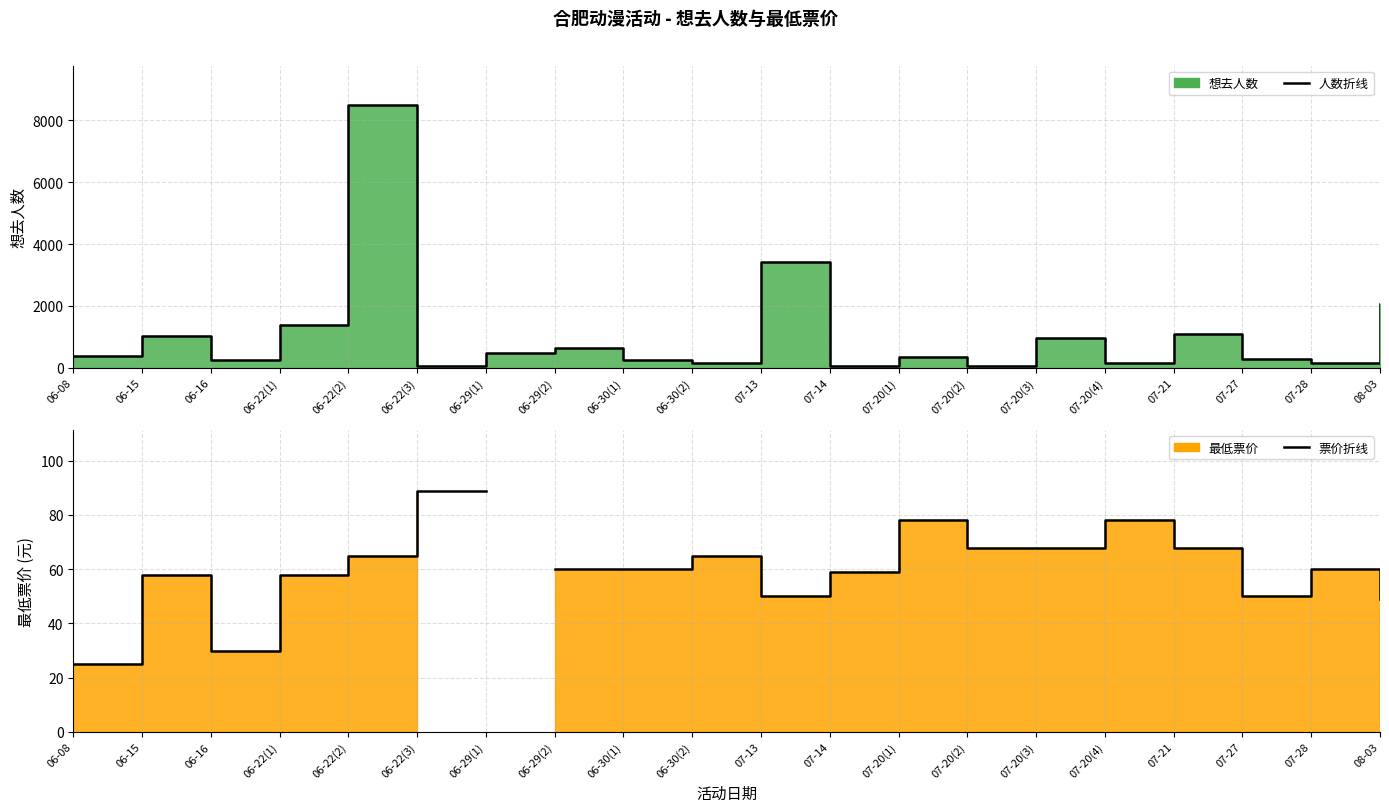

Does the chart display data point markers on the line(s)?

No